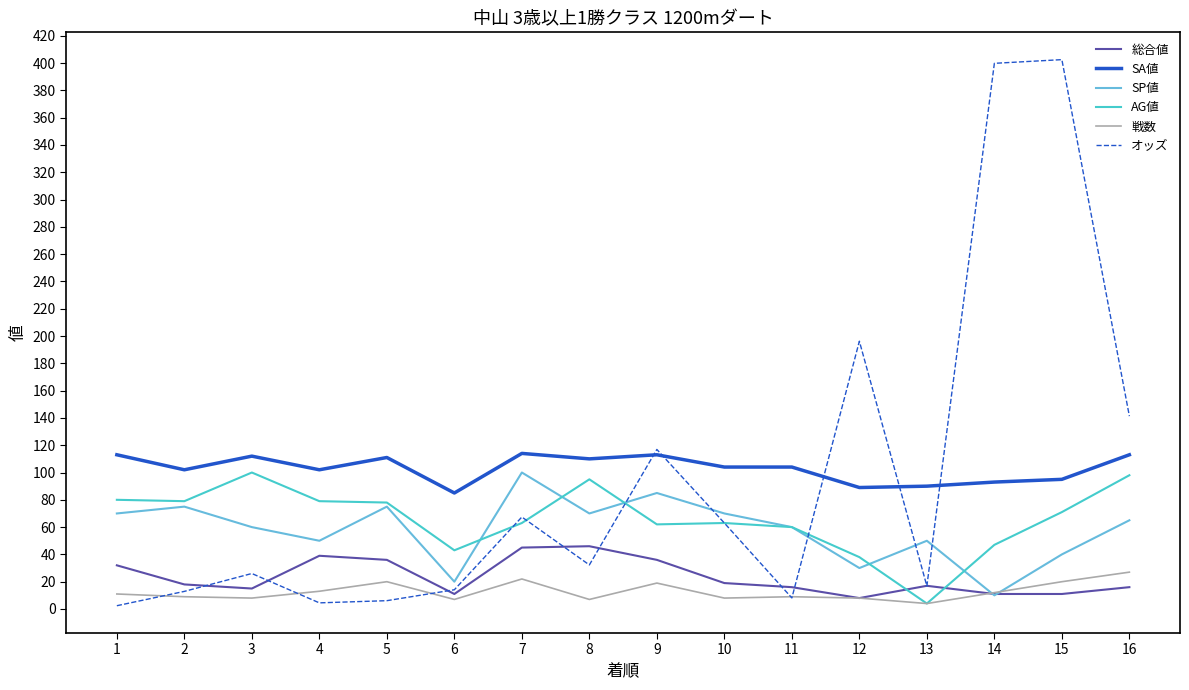

What is the highest value of the 総合値 series?

46.0